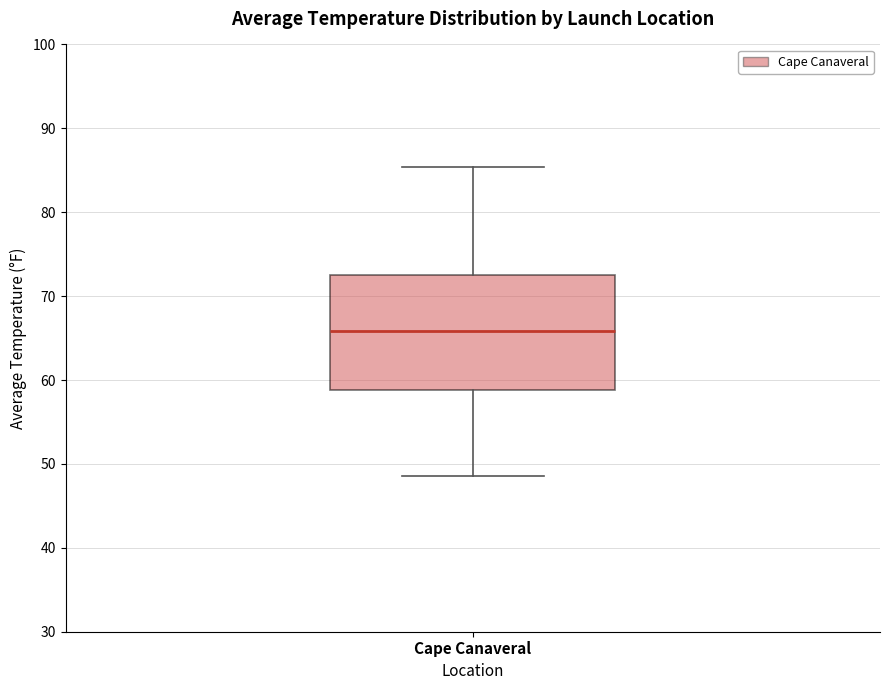

Read this box plot against the y-axis: the position of the median line, the range covered by the box, and the ends of both whiskers. The values are not printed on the chart, so give them approximately, as read against the axis.

median 66, box 59 to 73, whiskers 49 to 85